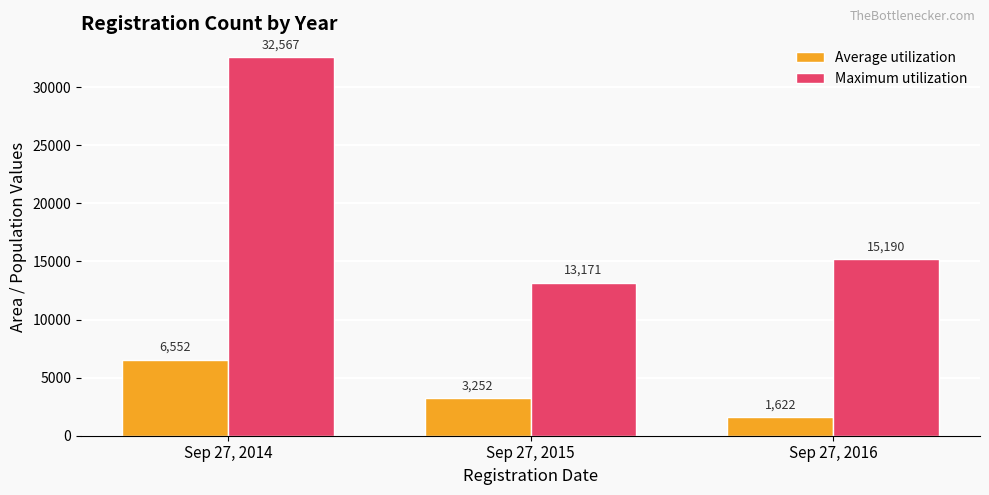

At Sep 27, 2016, list the series in order from largest to smallest.

Maximum utilization, Average utilization